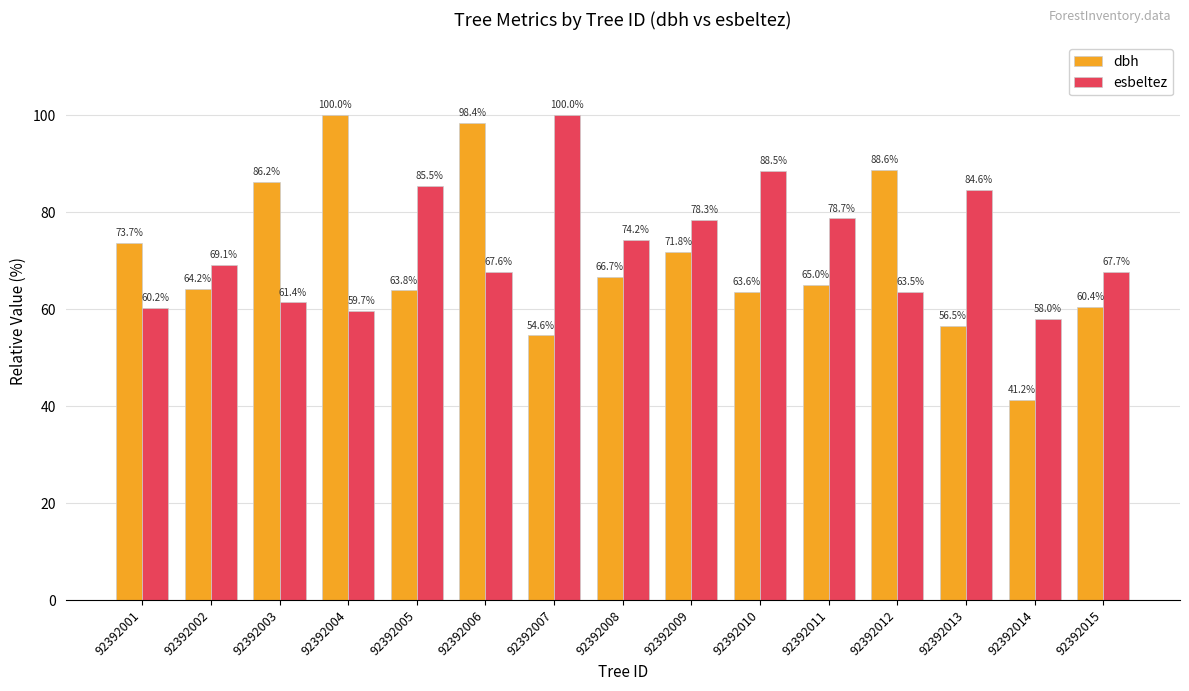

Reading left to right, transcribe all the data shown in this chart.

dbh: 73.7	64.2	86.2	100.0	63.8	98.4	54.6	66.7	71.8	63.6	65.0	88.6	56.5	41.2	60.4
esbeltez: 60.2	69.1	61.4	59.7	85.5	67.6	100.0	74.2	78.3	88.5	78.7	63.5	84.6	58.0	67.7